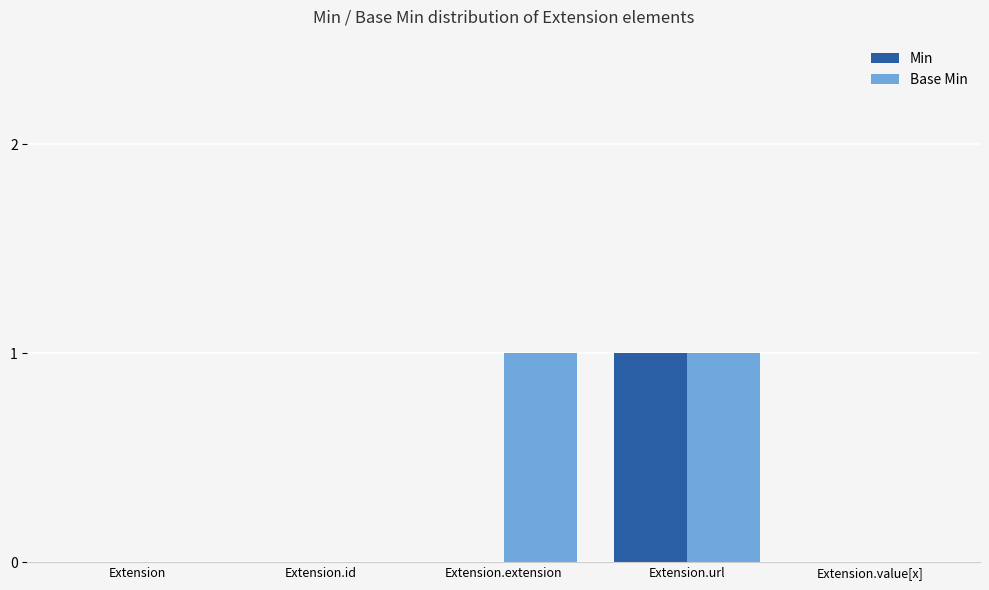

Which series has the largest total across all categories?

Base Min